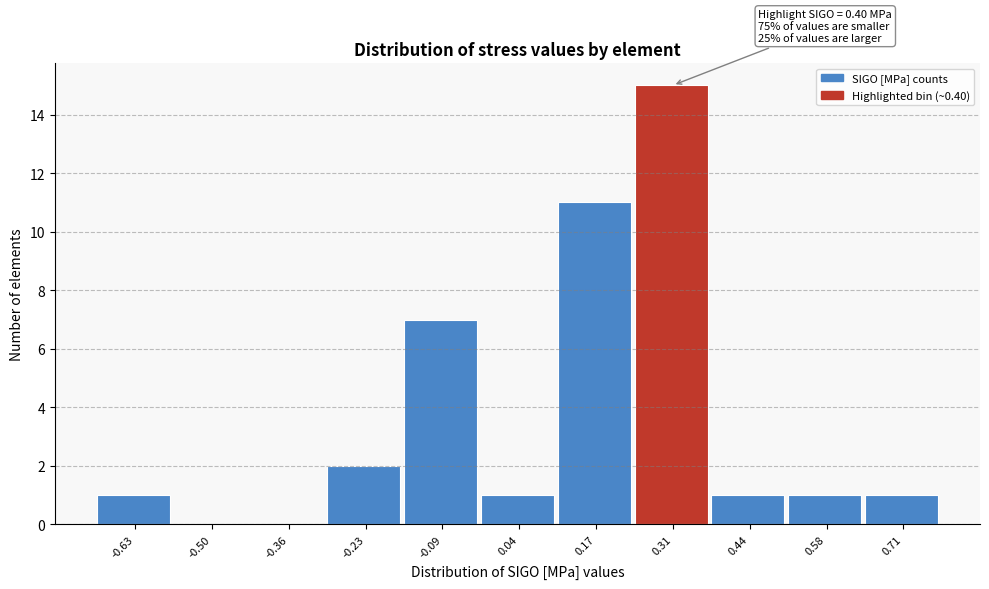

Reading left to right, transcribe all the data shown in this chart.

-0.63=1	-0.50=0	-0.36=0	-0.23=2	-0.09=7	0.04=1	0.17=11	0.31=15	0.44=1	0.58=1	0.71=1